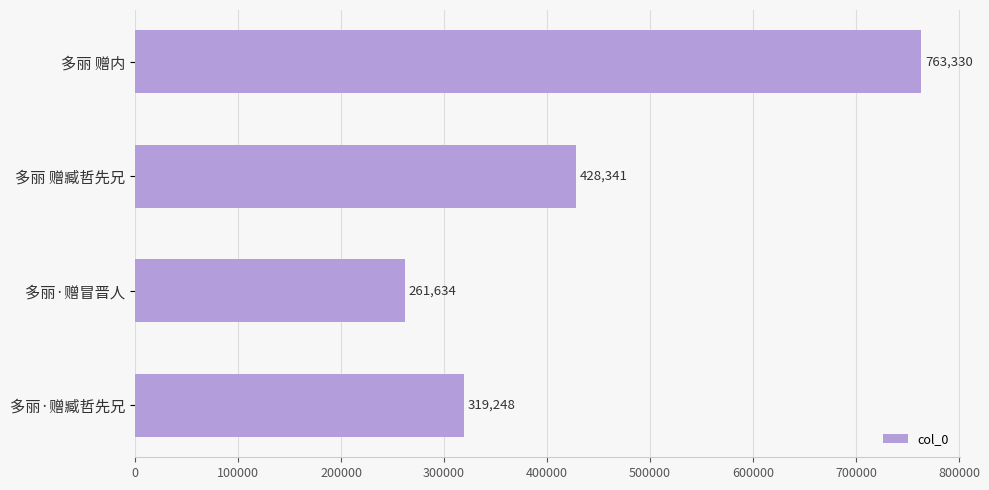

Are the bars horizontal?

Yes